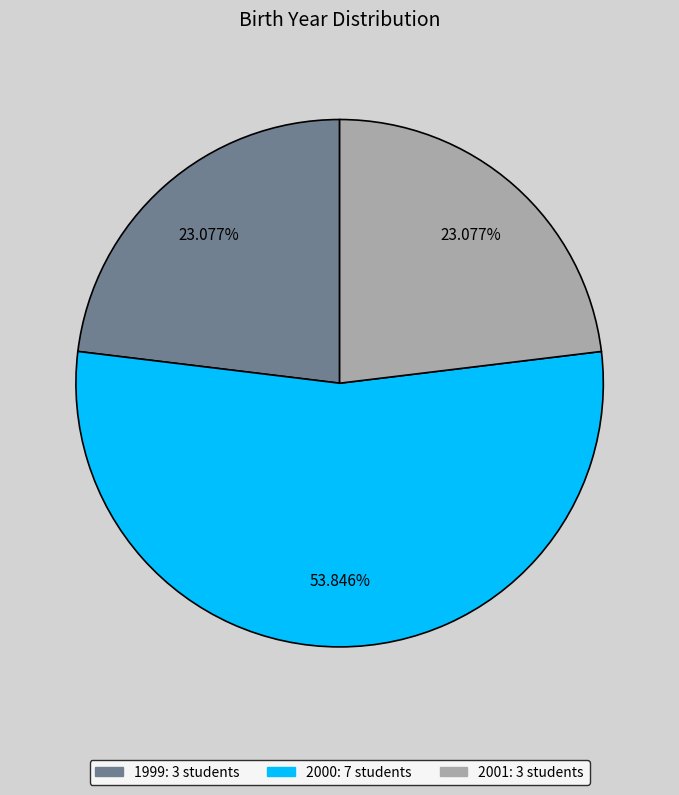

Is there a majority slice in this chart?

Yes